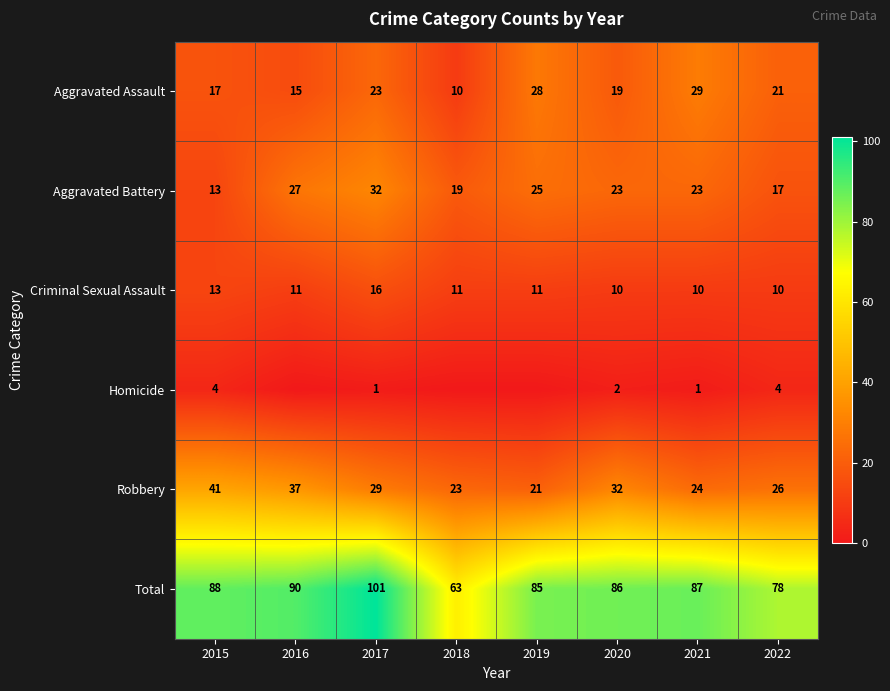

At which label does Criminal Sexual Assault reach its peak?

2017